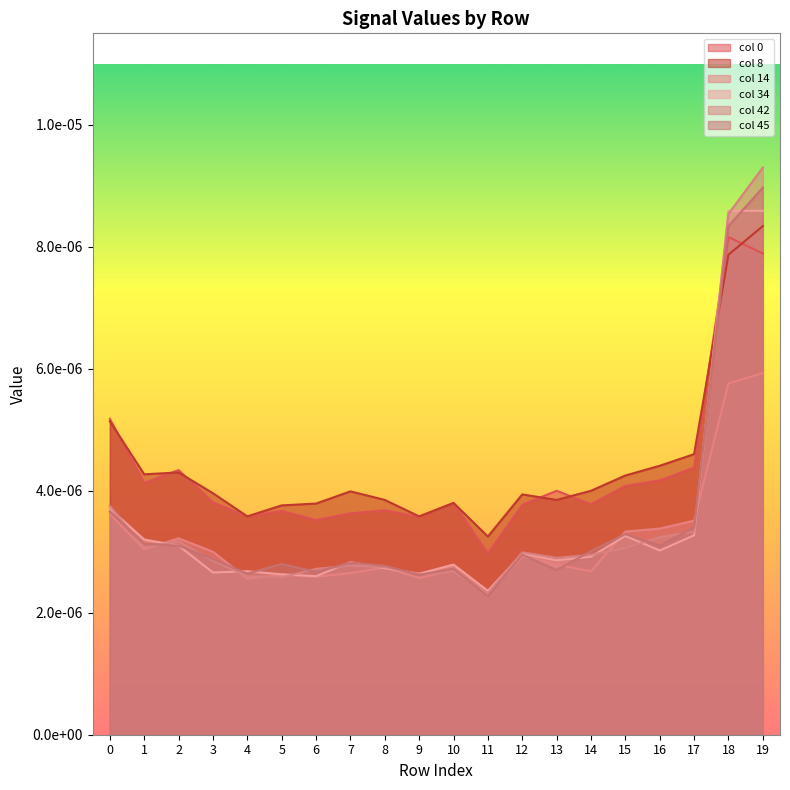

Count the col 14 values in the range 0 to 1.

20